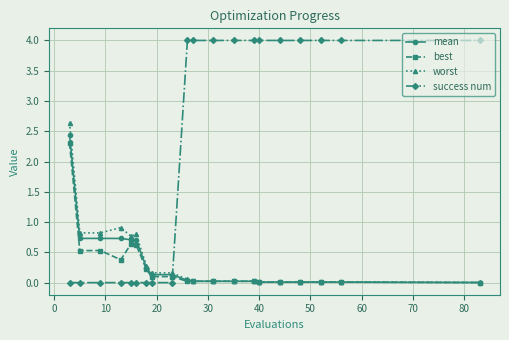

What is the value of the best point at the 5th from the left?

0.6